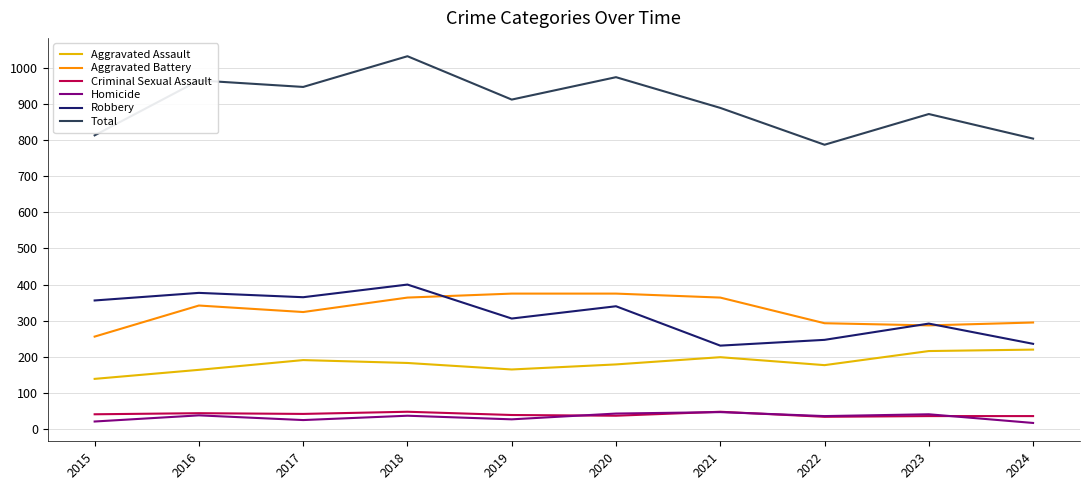

At which category does the chart reach its peak across all series?

2018